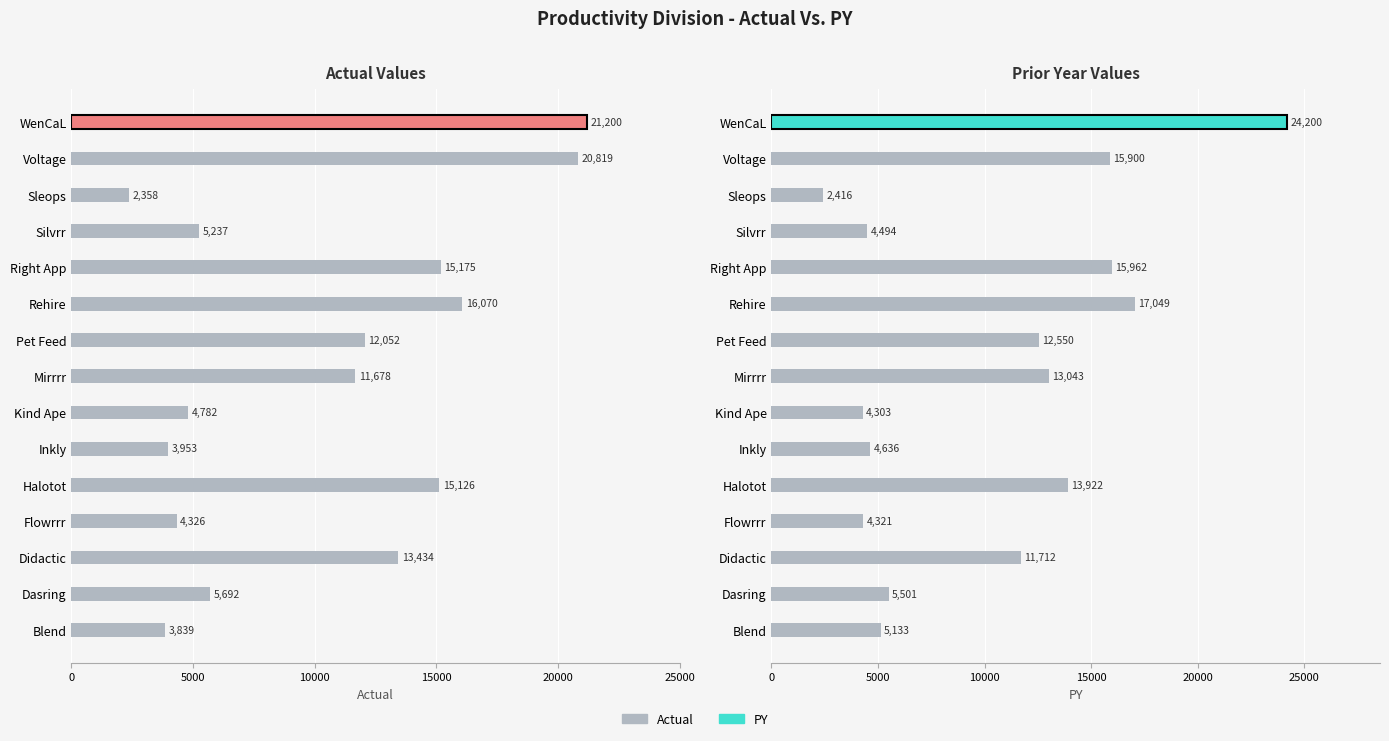

What is the difference between the second highest and second lowest values in the Actual series?

16980